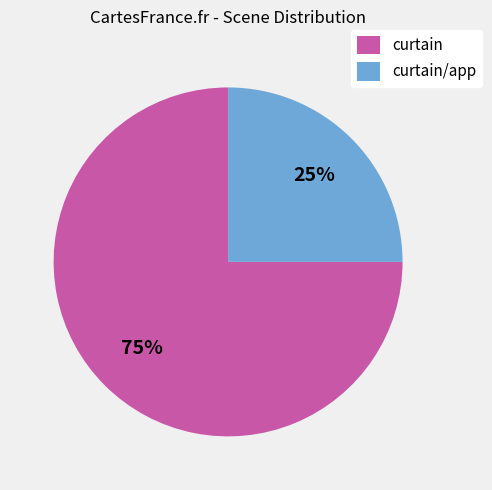

True or false: curtain/app accounts for 25% of the total.

True